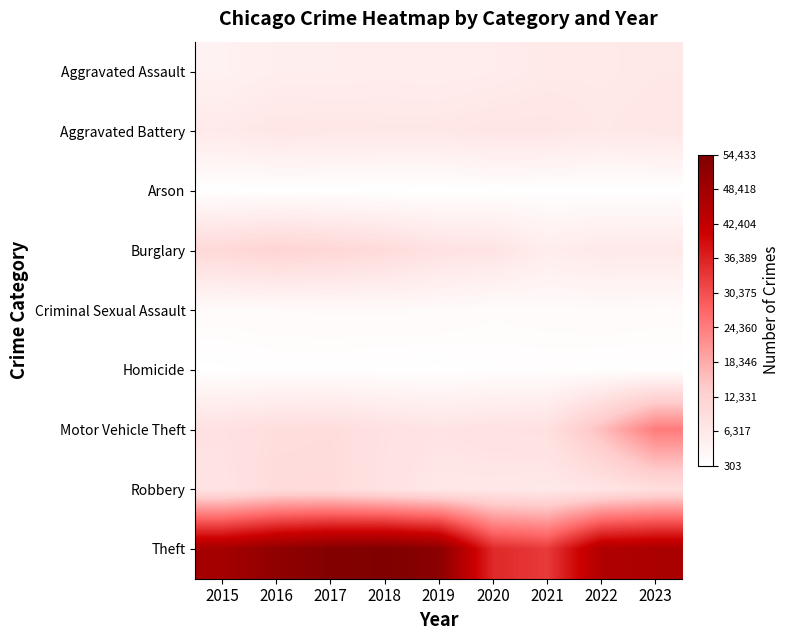

Between 2016 and 2021, which series saw the biggest shift?

Theft